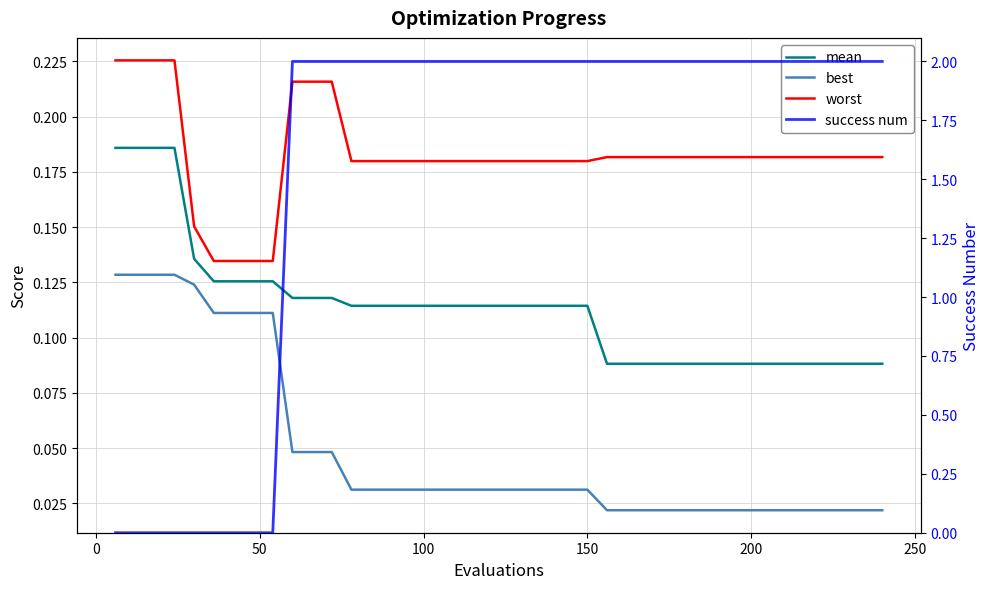

True or false: best and worst intersect in this chart.

False